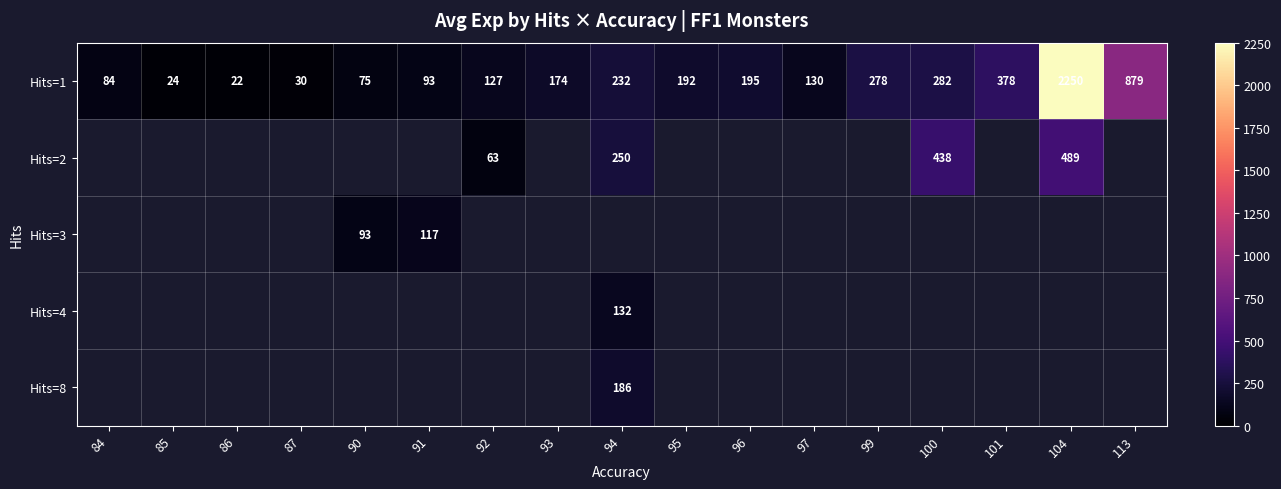

True or false: Hits=4 has a value of 132 at 94.

True